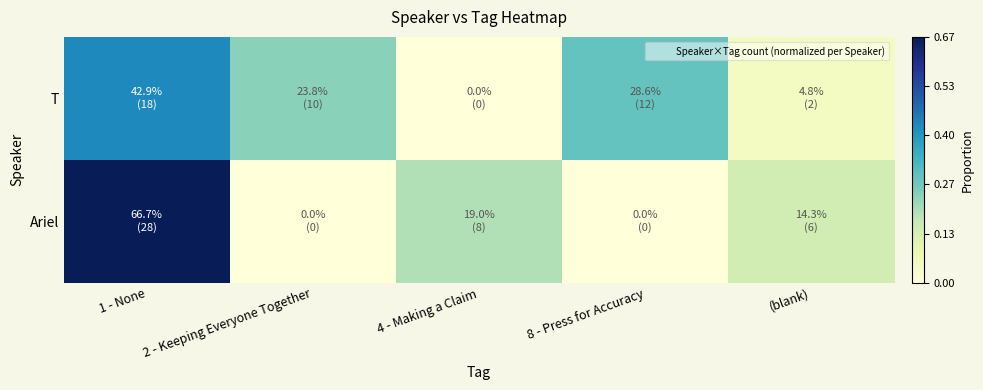

Between 1 - None and 8 - Press for Accuracy, which series saw the biggest shift?

Ariel